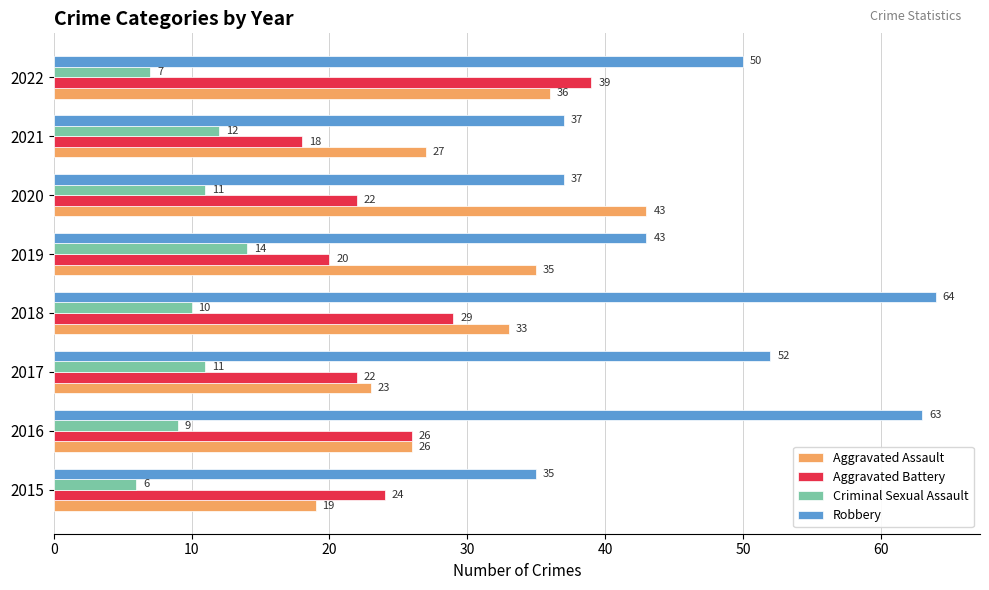

Which series has the largest total across all categories?

Robbery